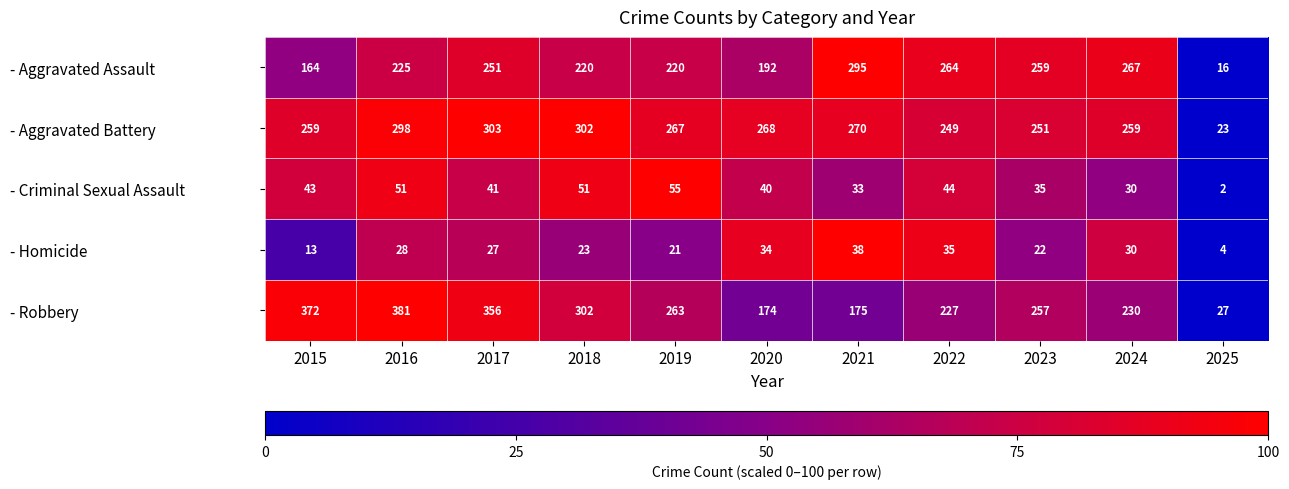

The value of - Aggravated Battery at 2019 is 453. True or false?

False